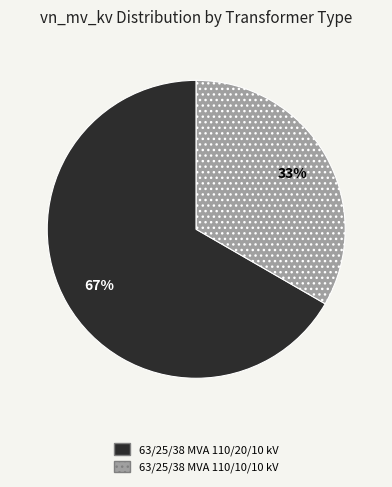

What is the smallest slice in the pie chart?

63/25/38 MVA 110/10/10 kV